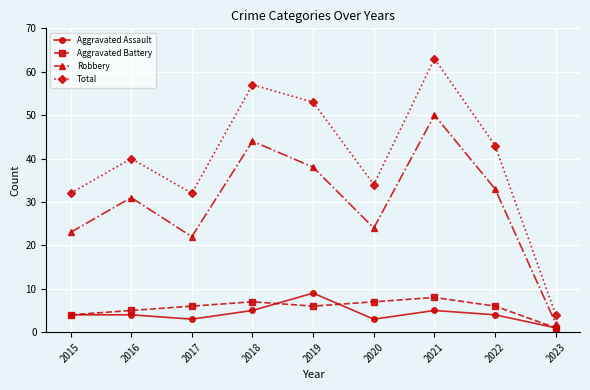

Reading right to left, transcribe all the data shown in this chart.

Aggravated Assault: 1	4	5	3	9	5	3	4	4
Aggravated Battery: 1	6	8	7	6	7	6	5	4
Robbery: 2	33	50	24	38	44	22	31	23
Total: 4	43	63	34	53	57	32	40	32